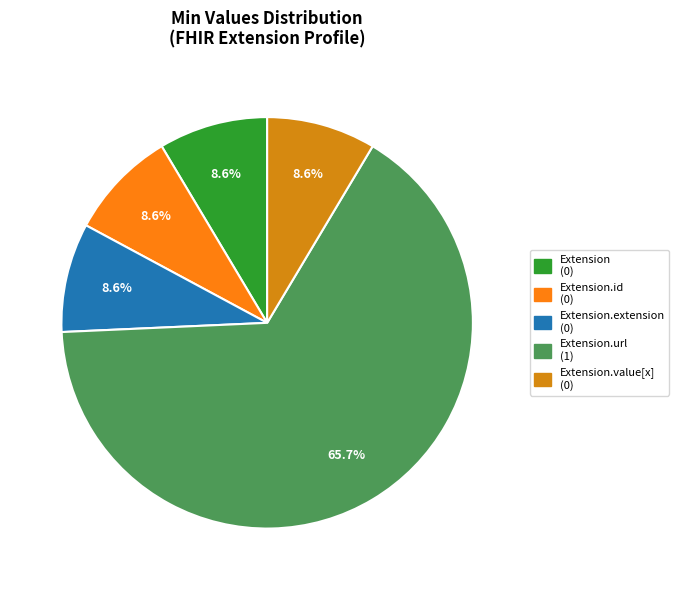

Is there a majority slice in this chart?

Yes